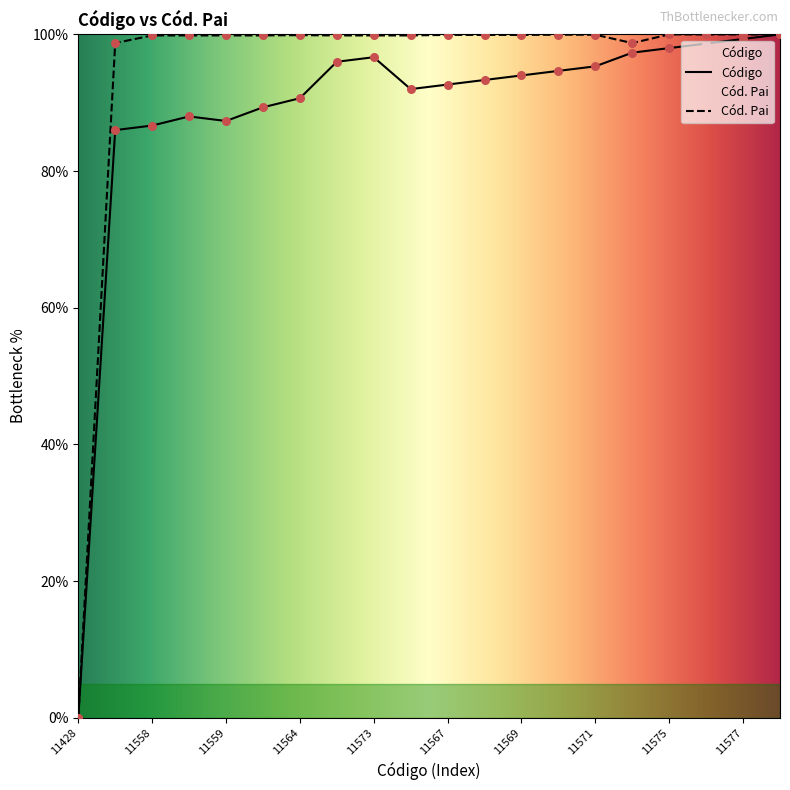

Which series contains the lowest Y value?

Código